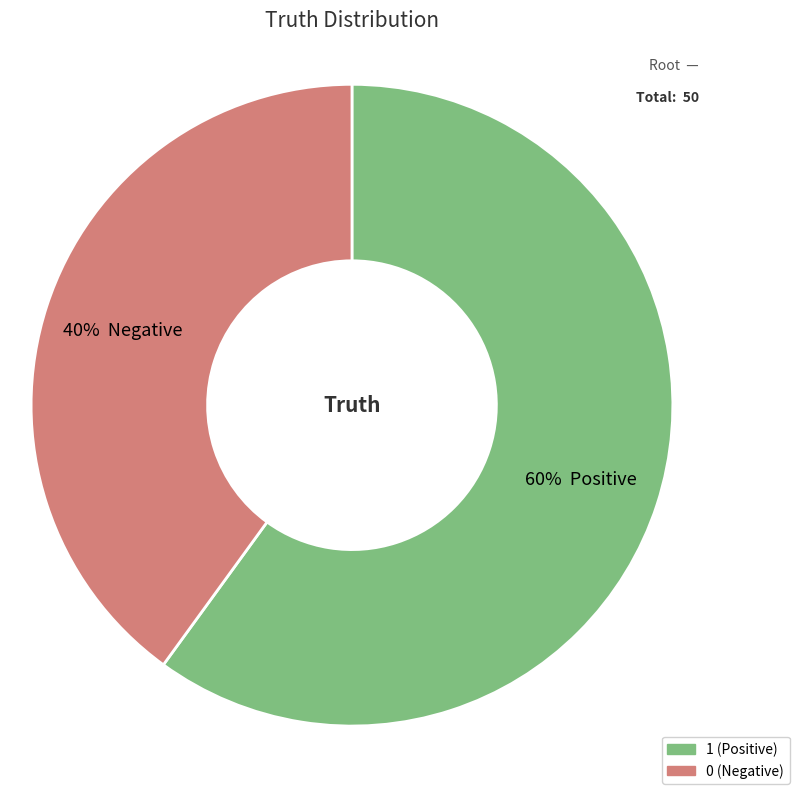

Count the number of slices in the pie.

2